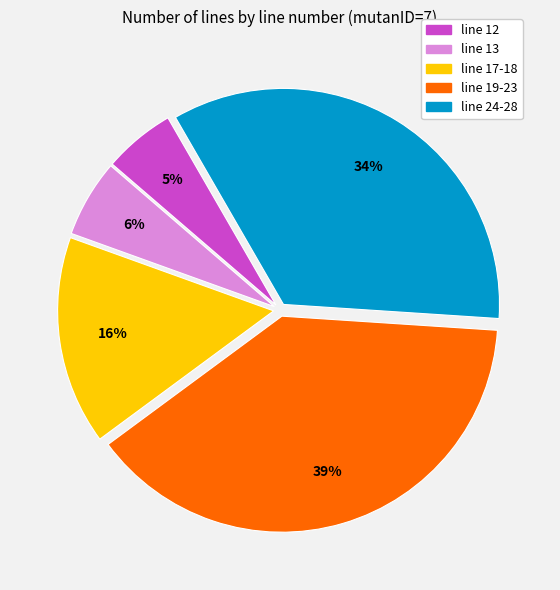

True or false: line 24-28 accounts for 22% of the total.

False